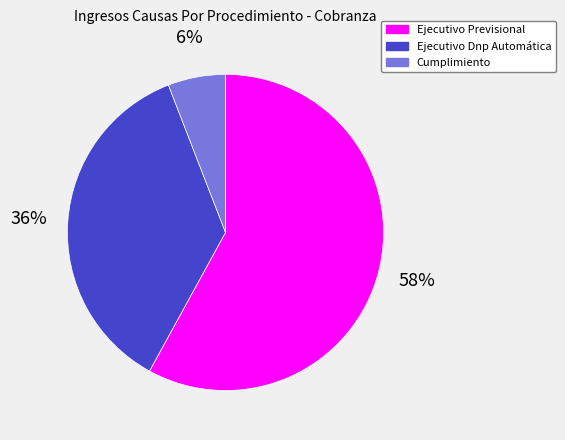

To the nearest percent, what percentage of the pie is Ejecutivo Previsional?

58%